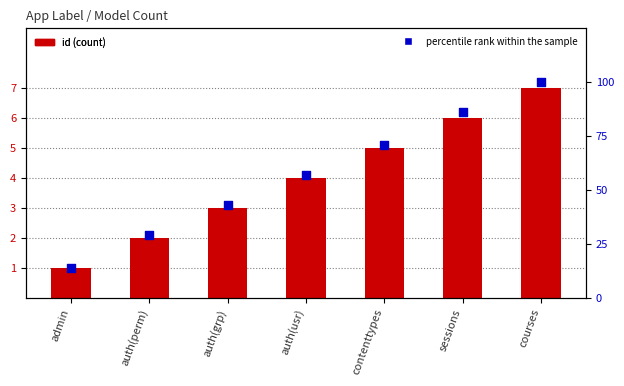

Which series reaches the maximum Y coordinate?

percentile rank within the sample